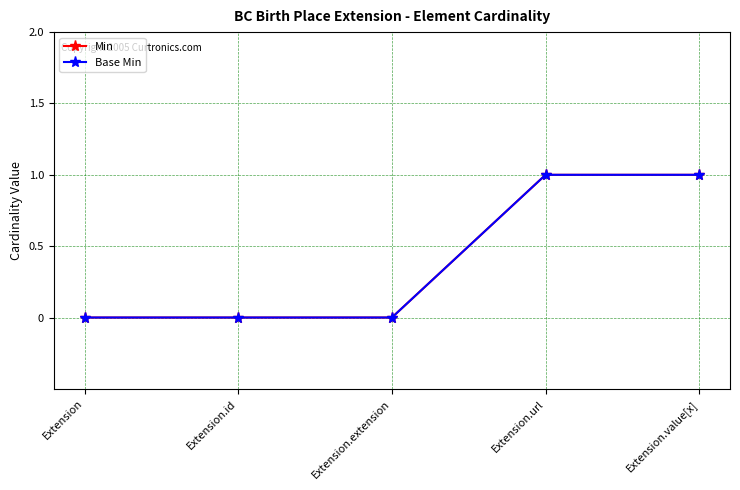

Where is Min nearest to the value 0?

Extension